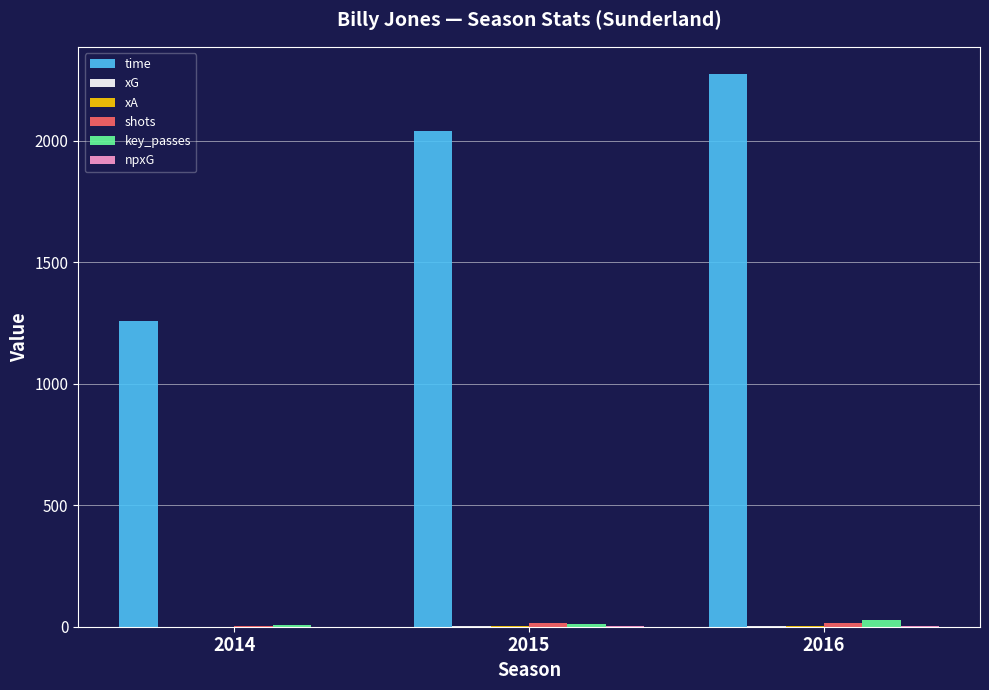

Where is time nearest to the value 1765?

2015